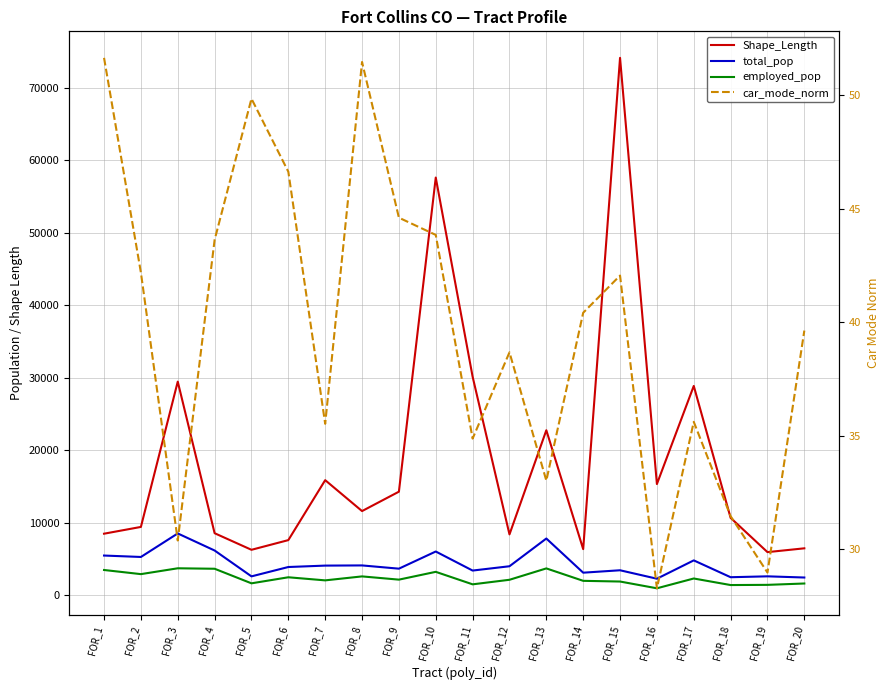

Is this an area chart (filled region under the line)?

No